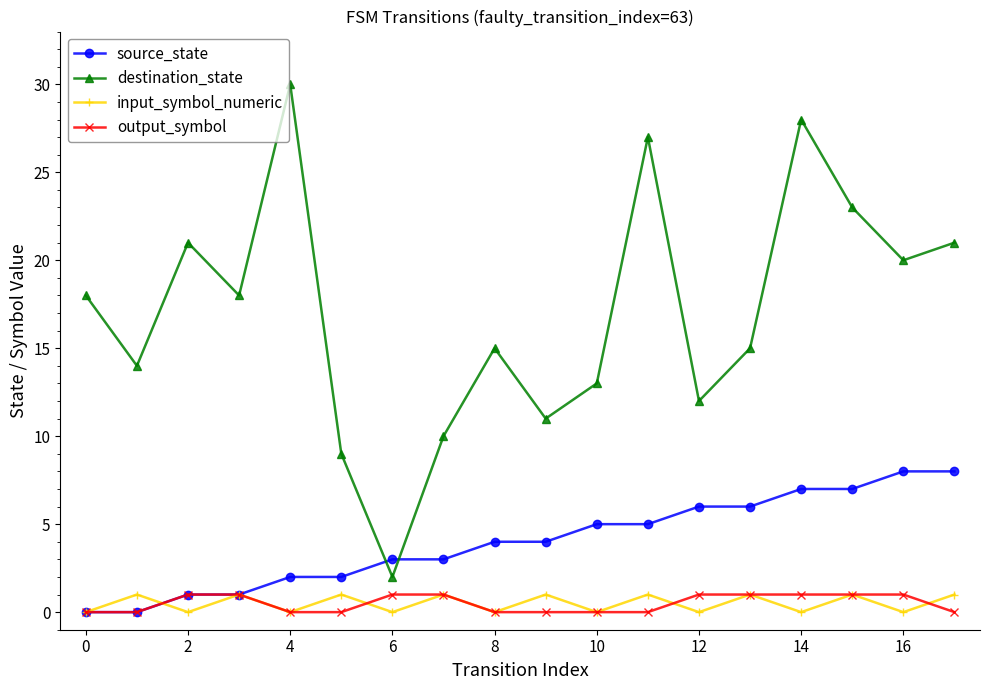

Which series has the largest range (max minus min)?

destination_state